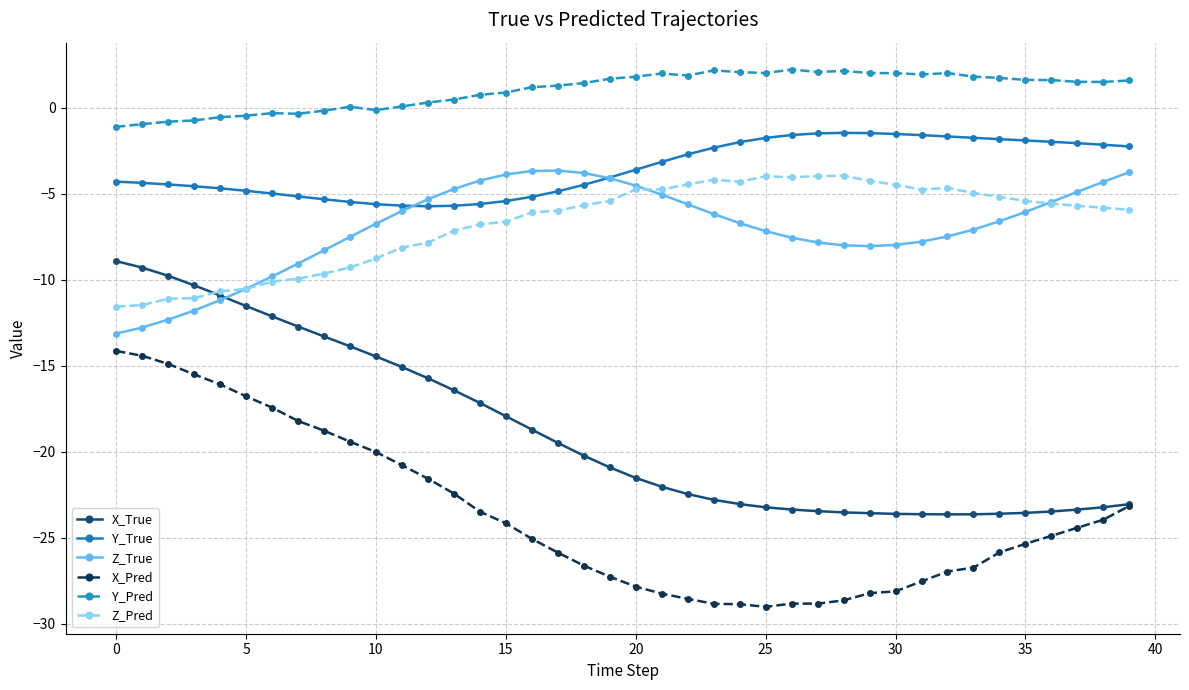

List the series in order of their peak value, highest first.

Y_Pred, Y_True, Z_True, Z_Pred, X_True, X_Pred